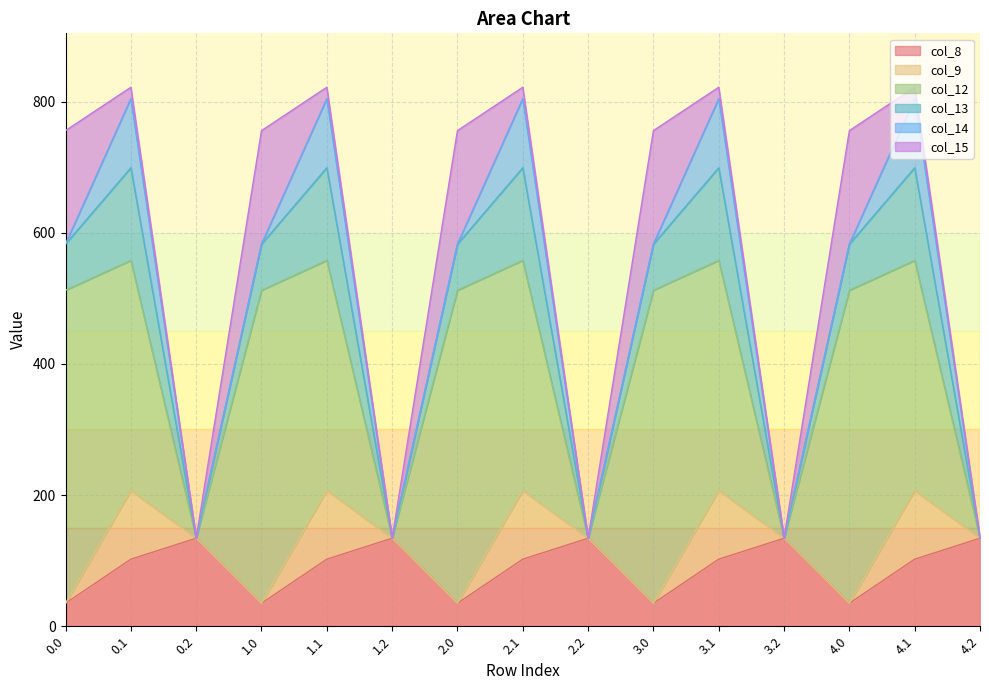

List the series in order of their peak value, highest first.

col_12, col_15, col_13, col_8, col_14, col_9